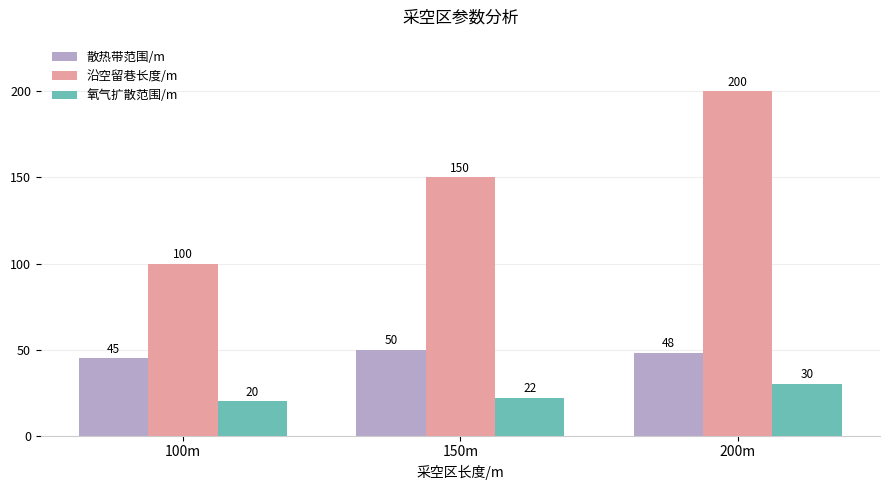

What is the difference between the 沿空留巷长度/m values at 100m and 200m?

100